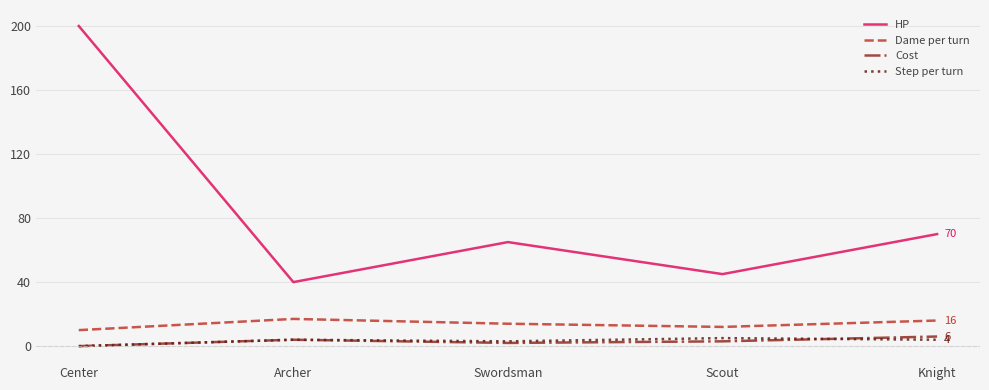

After their last crossing, which series has the higher values: Step per turn or Cost?

Cost